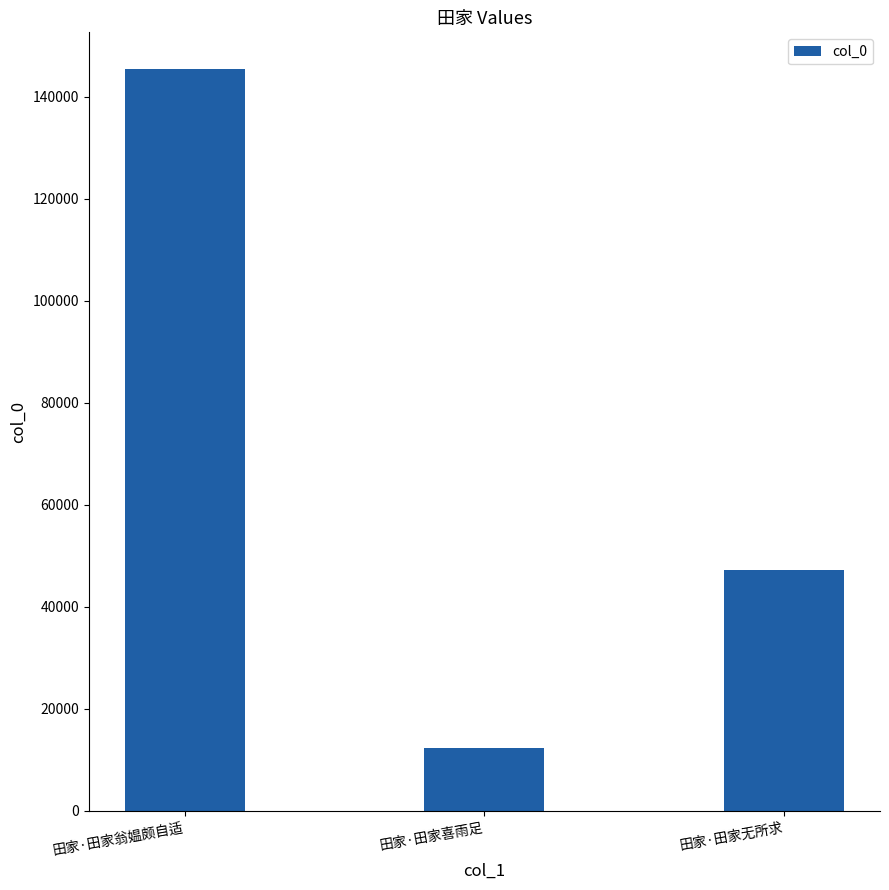

What is the label of the 2nd bar from the left?

田家·田家喜雨足